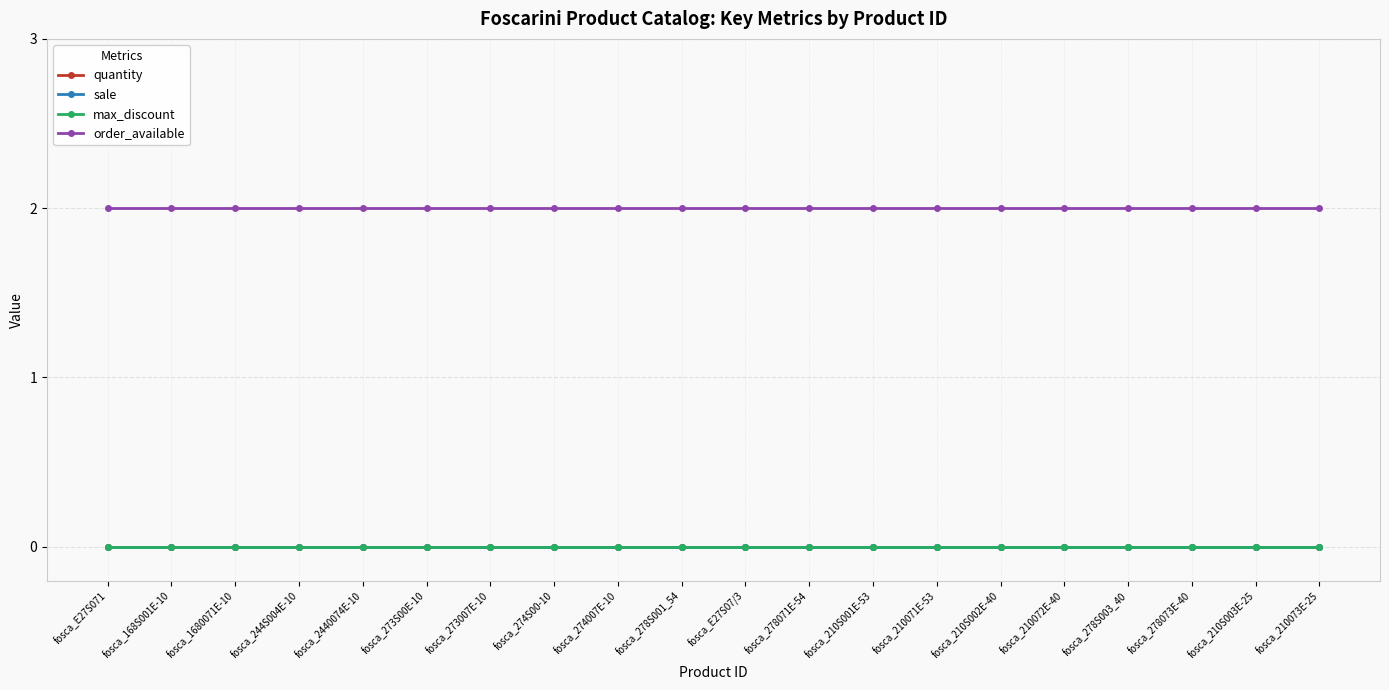

Reading right to left, list all the values displayed in this chart.

quantity: 0	0	0	0	0	0	0	0	0	0	0	0	0	0	0	0	0	0	0	0
sale: 0	0	0	0	0	0	0	0	0	0	0	0	0	0	0	0	0	0	0	0
max_discount: 0	0	0	0	0	0	0	0	0	0	0	0	0	0	0	0	0	0	0	0
order_available: 2	2	2	2	2	2	2	2	2	2	2	2	2	2	2	2	2	2	2	2